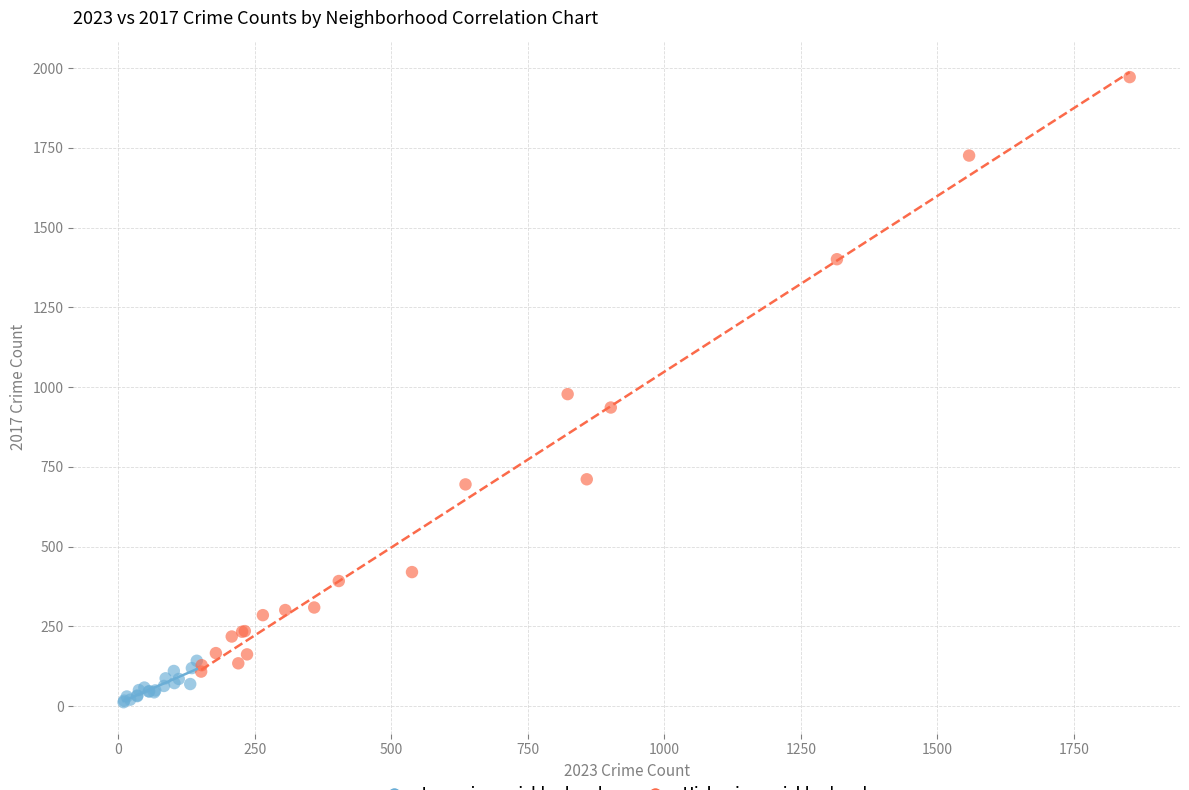

Which series contains the highest Y value?

High-crime neighborhoods